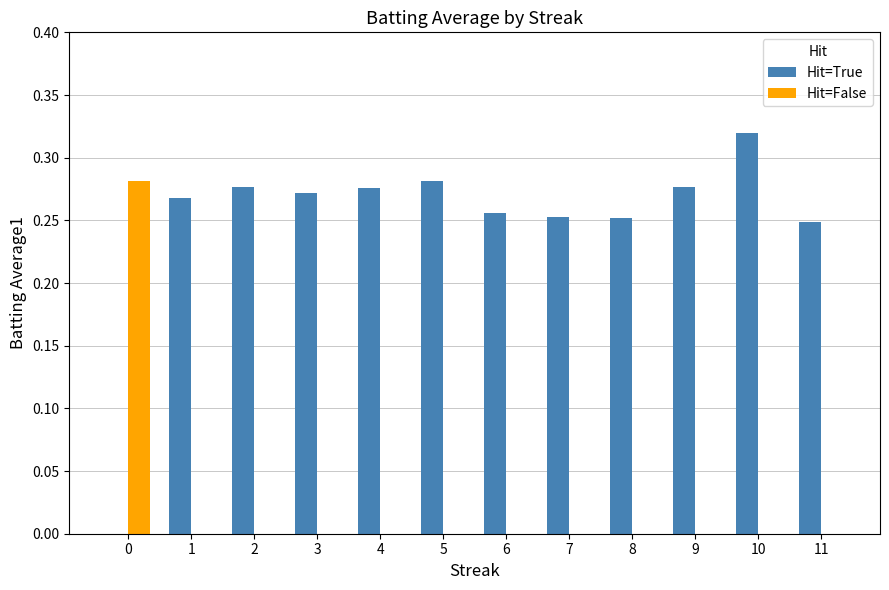

Which category has the highest value across all series?

10